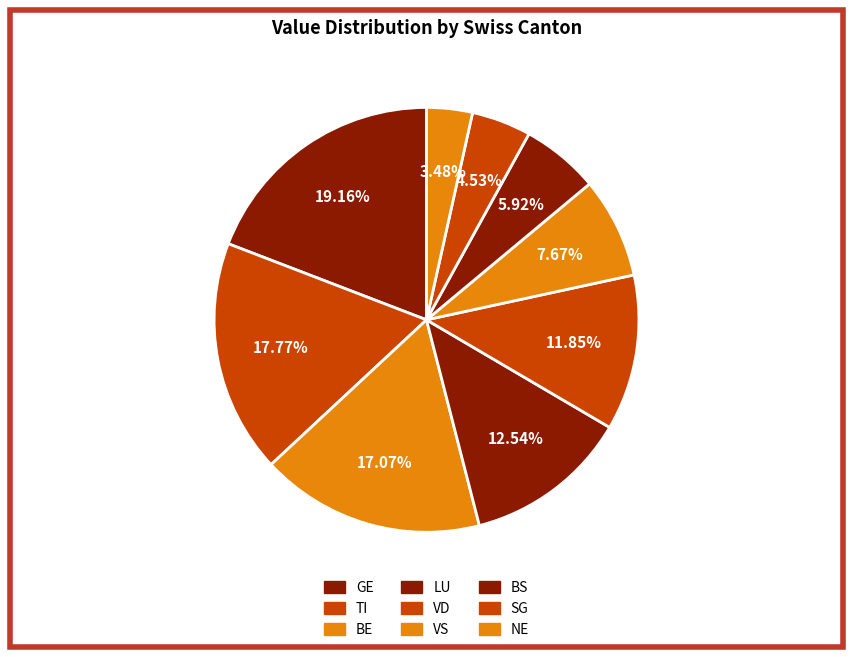

How many segments does this pie chart have?

9